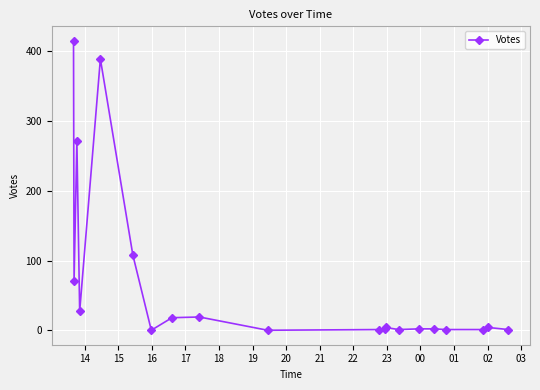

What is the greatest value displayed?

415